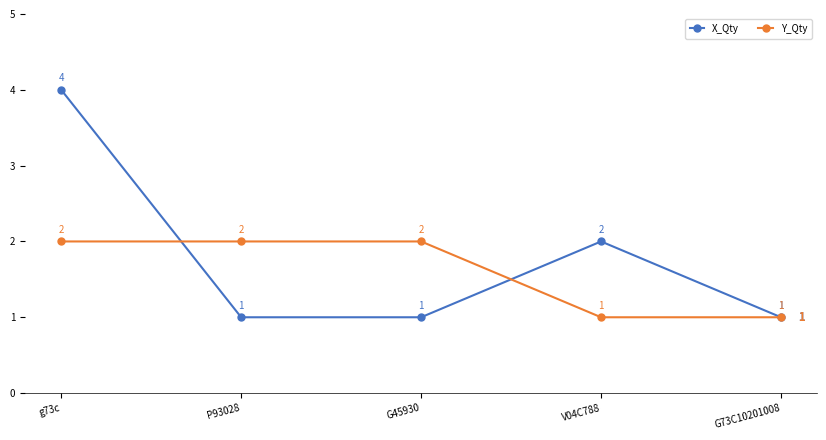

What is the difference between the X_Qty values at V04C788 and g73c?

2